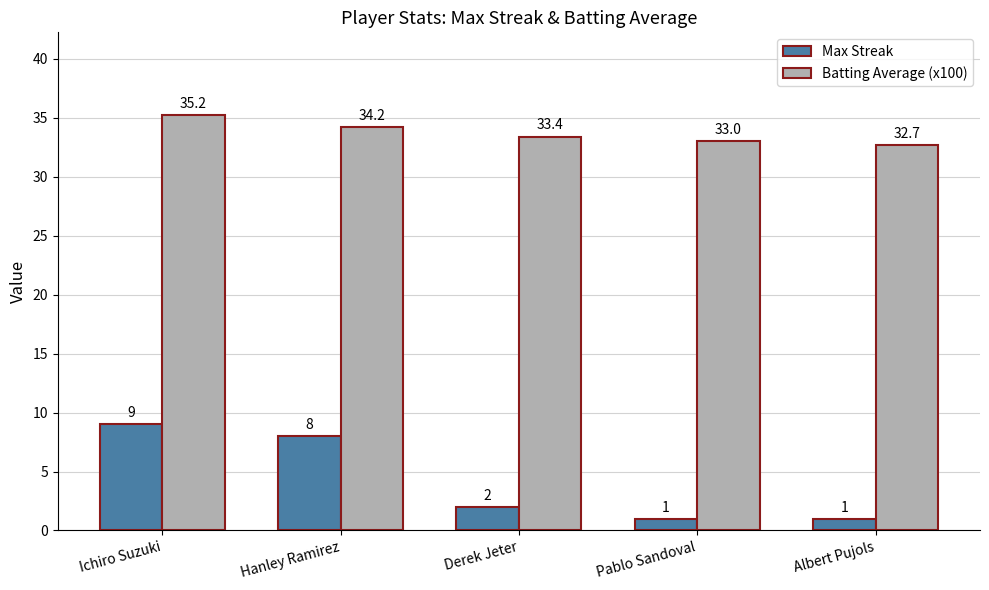

Are the bars grouped side by side (vs. stacked)?

Yes